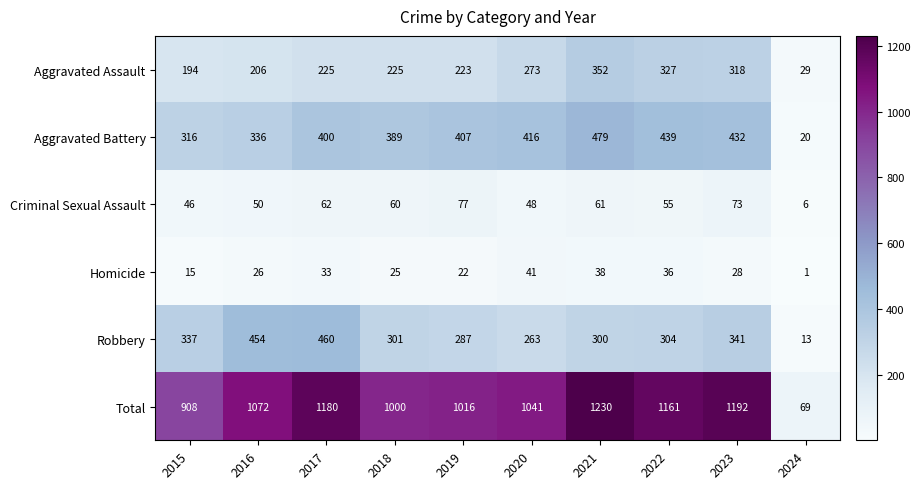

The value of Aggravated Assault at 2020 is 273. True or false?

True